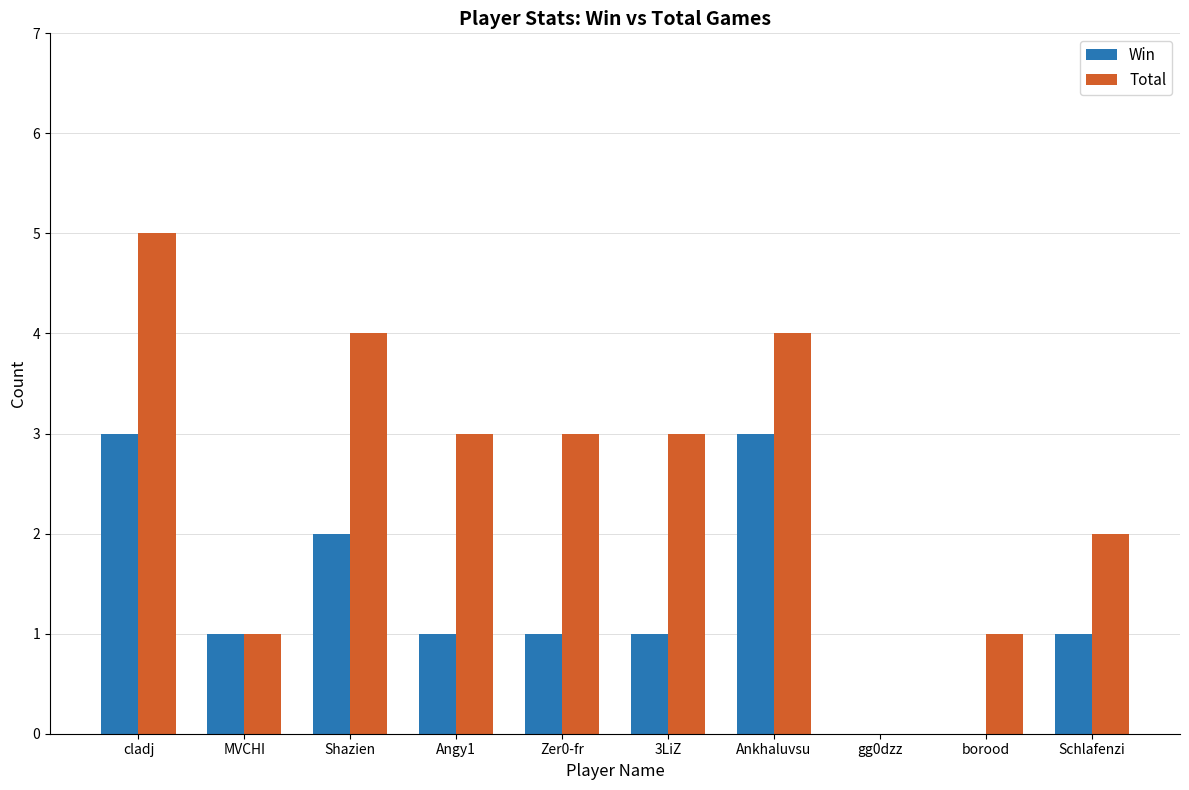

Between gg0dzz and Schlafenzi, which series saw the biggest shift?

Total